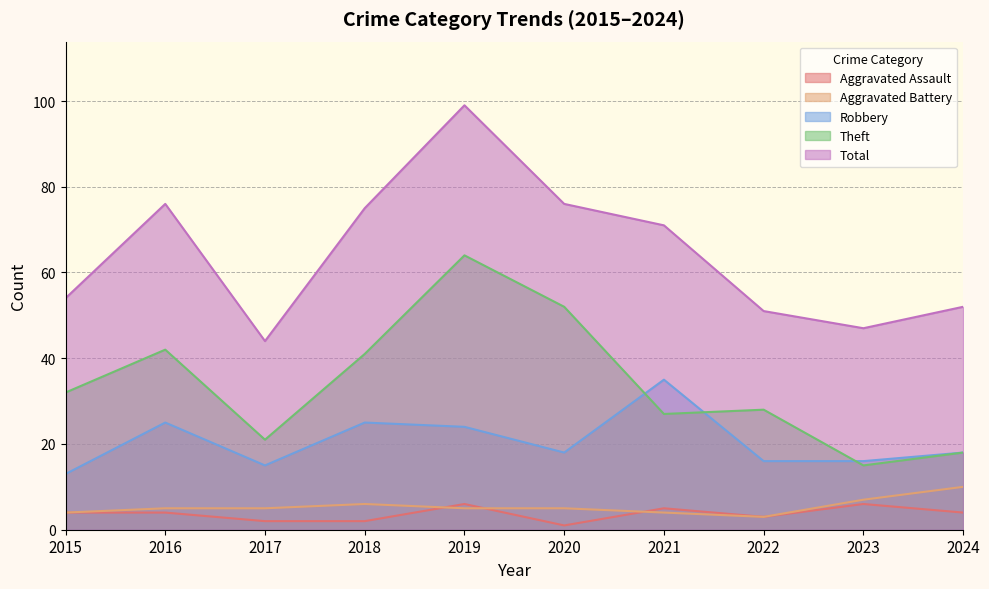

Rank the series by their maximum value, from lowest to highest.

Aggravated Assault, Aggravated Battery, Robbery, Theft, Total